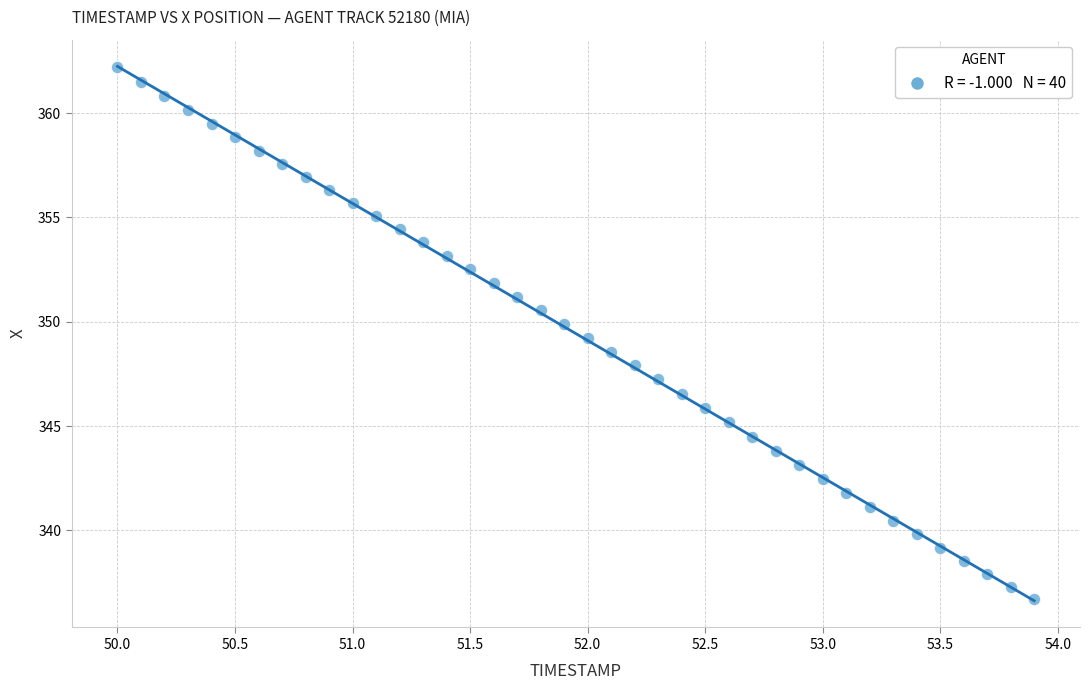

What is the range of Y values (max minus min)?

25.5